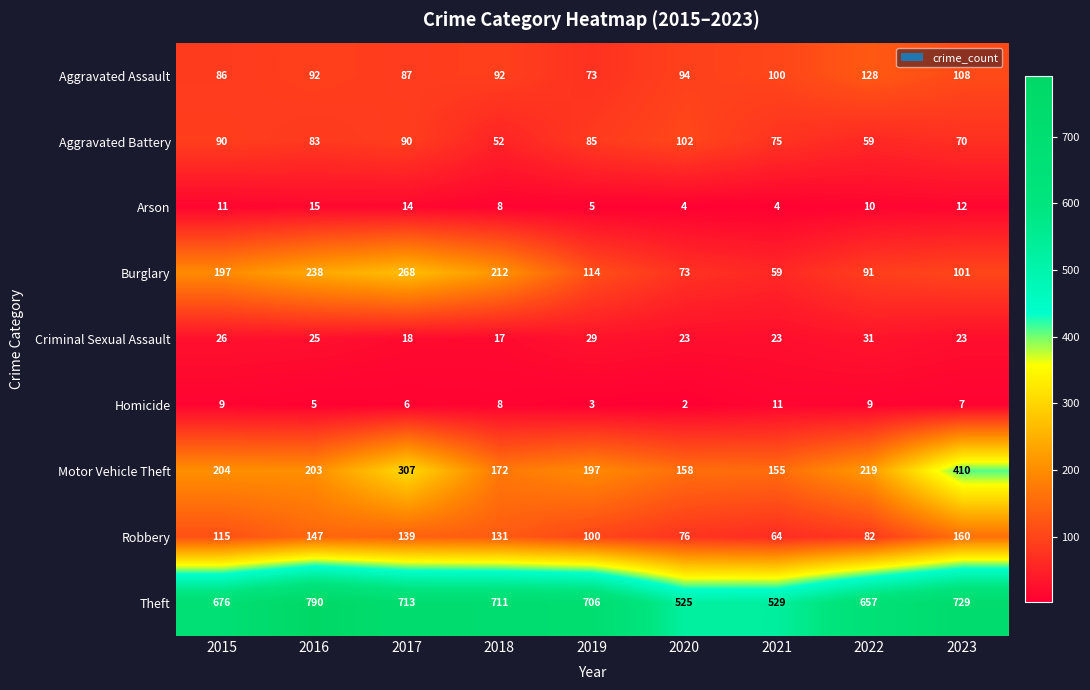

Rank the series at 2020 from lowest to highest value.

Homicide, Arson, Criminal Sexual Assault, Burglary, Robbery, Aggravated Assault, Aggravated Battery, Motor Vehicle Theft, Theft